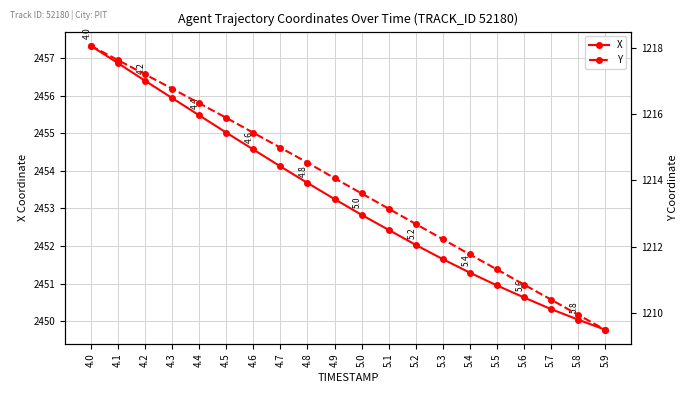

What is the sum of the X values at 5.9 and 5.2?

4901.8